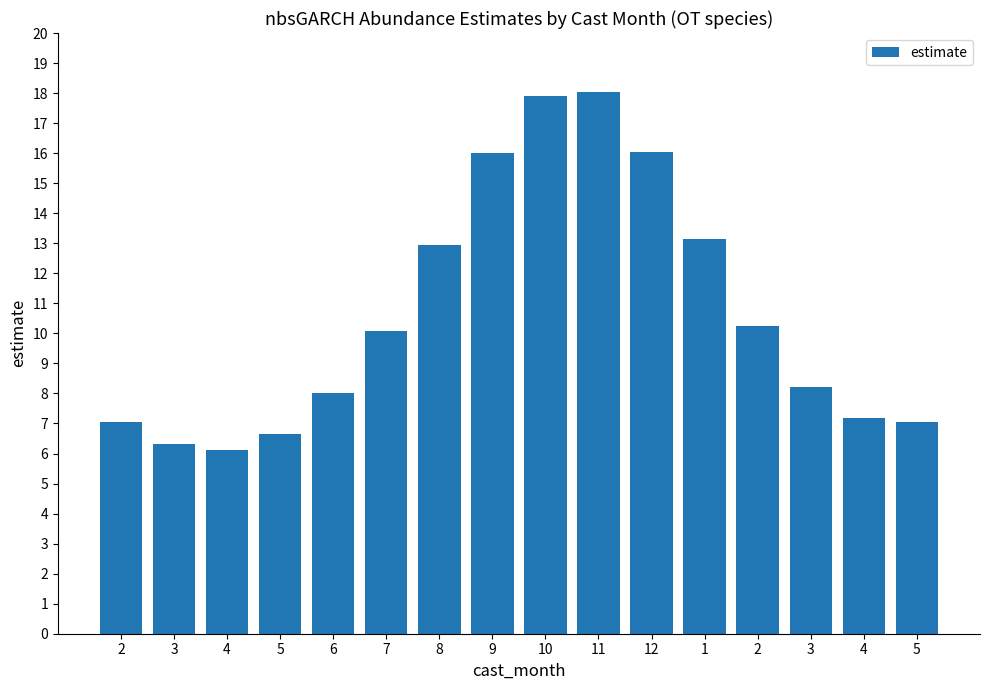

What is the change in value from 3 to 9?

+9.7